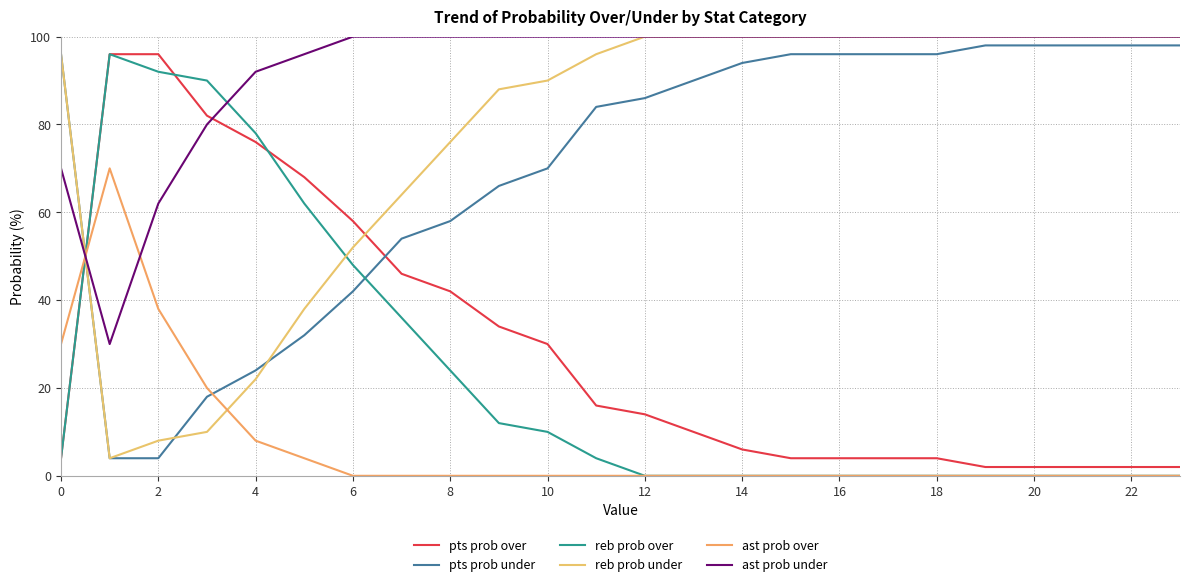

True or false: reb prob over and pts prob under intersect in this chart.

True